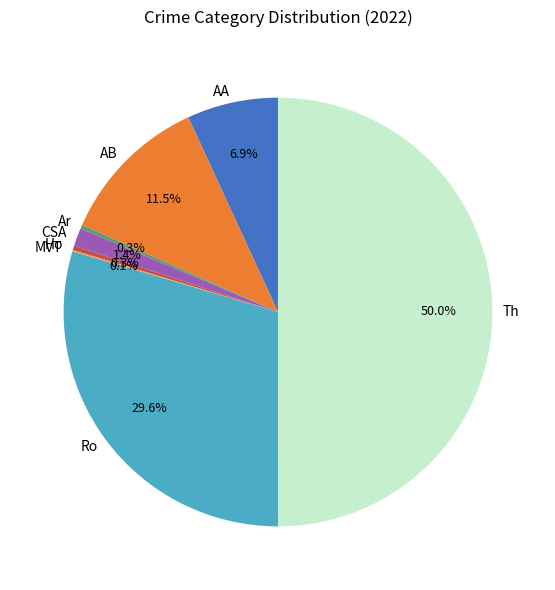

How much of the chart is everything except AA?

93.1%